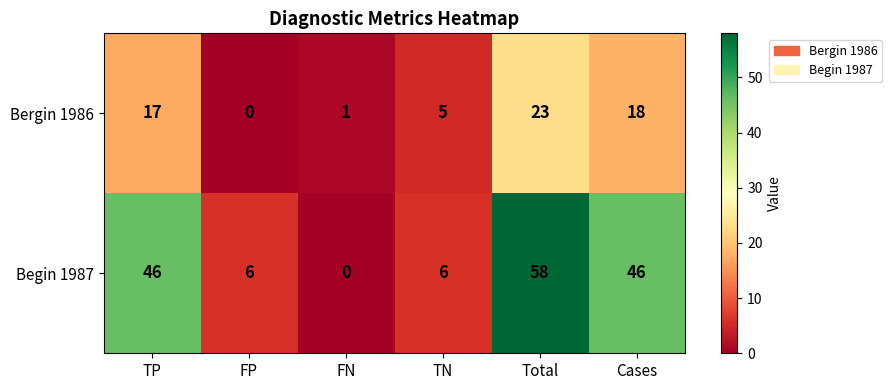

At how many categories does at least one series exceed 21?

3